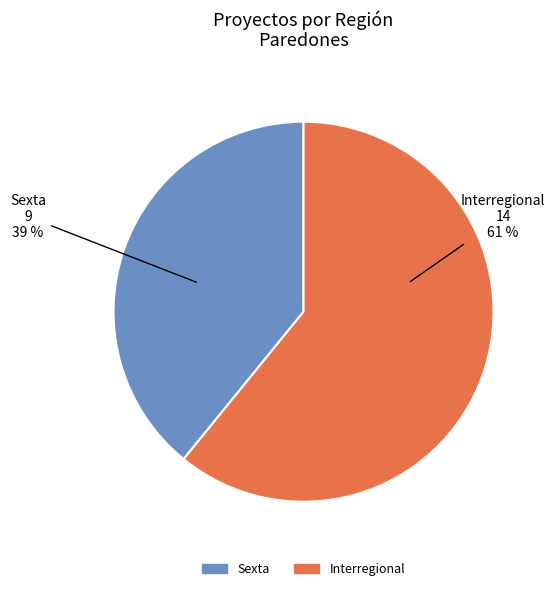

True or false: Sexta accounts for 39% of the total.

True